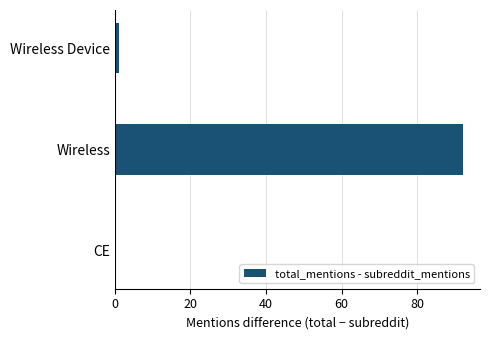

Does the chart contain stacked bars?

No